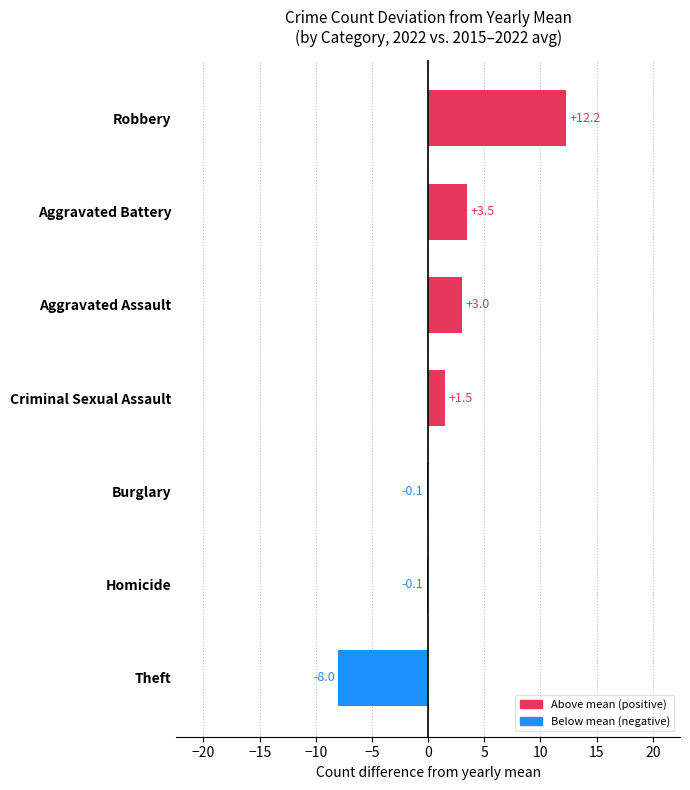

How many categories are shown in the chart?

7